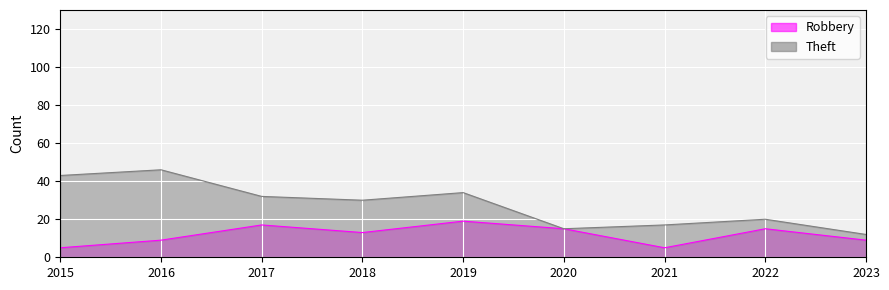

True or false: Theft and Robbery intersect in this chart.

False